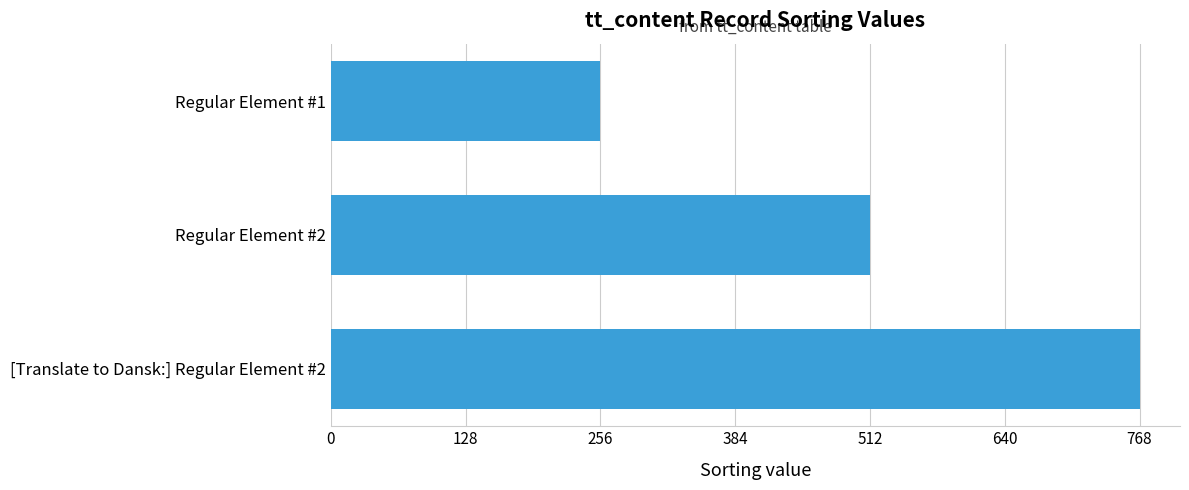

List the labels in order of value, smallest first.

Regular Element #1, Regular Element #2, [Translate to Dansk:] Regular Element #2